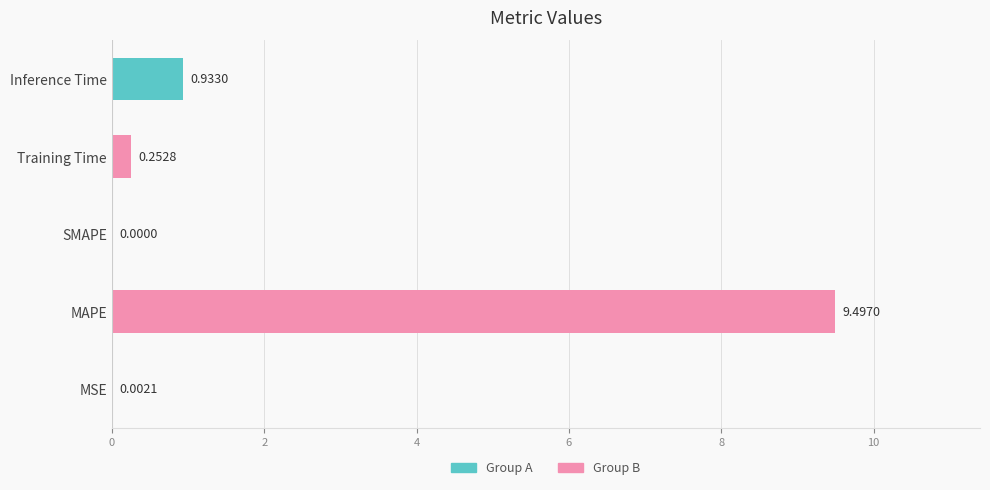

What is the change in value from SMAPE to Inference Time?

+0.9